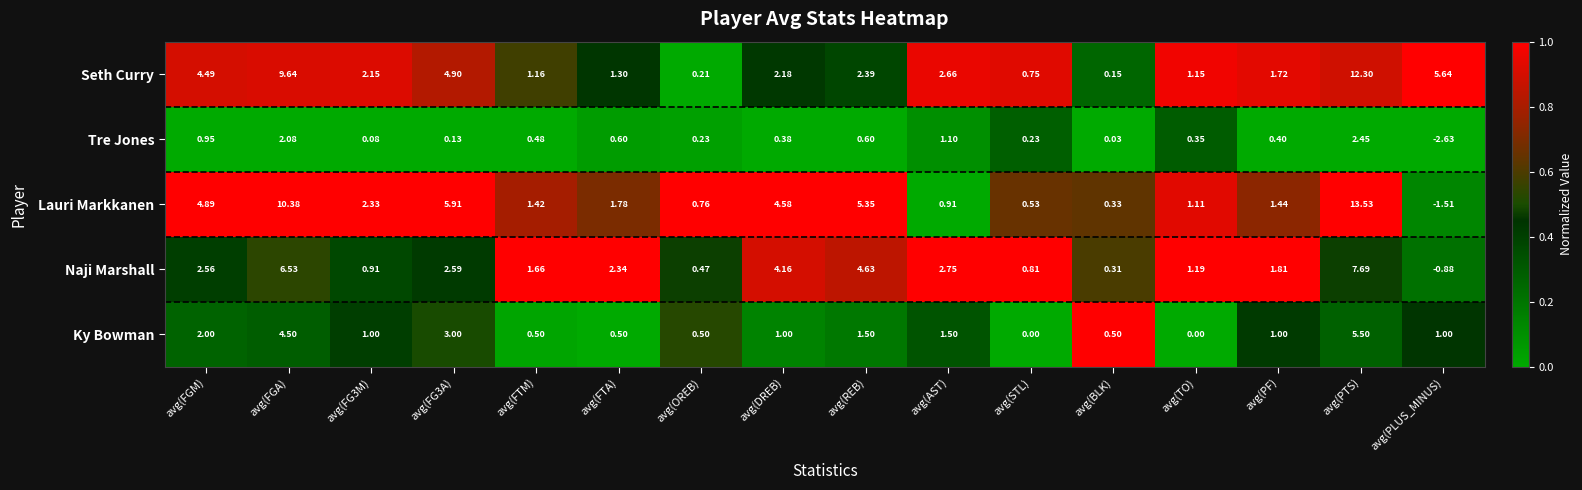

How many series are shown in this chart?

5